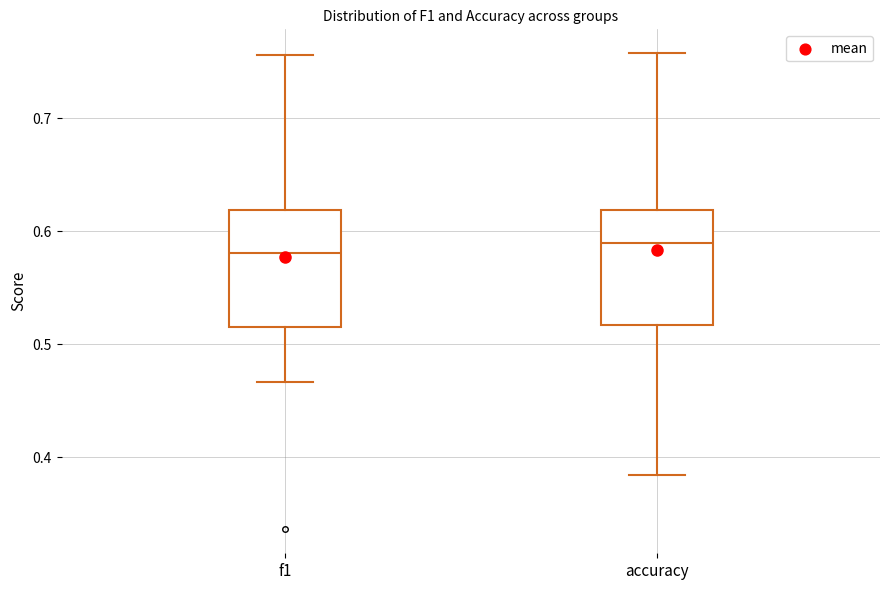

Where does the median line of the box for f1 sit on the y-axis? The values are not printed on the chart, so give them approximately, as read against the axis.

0.58